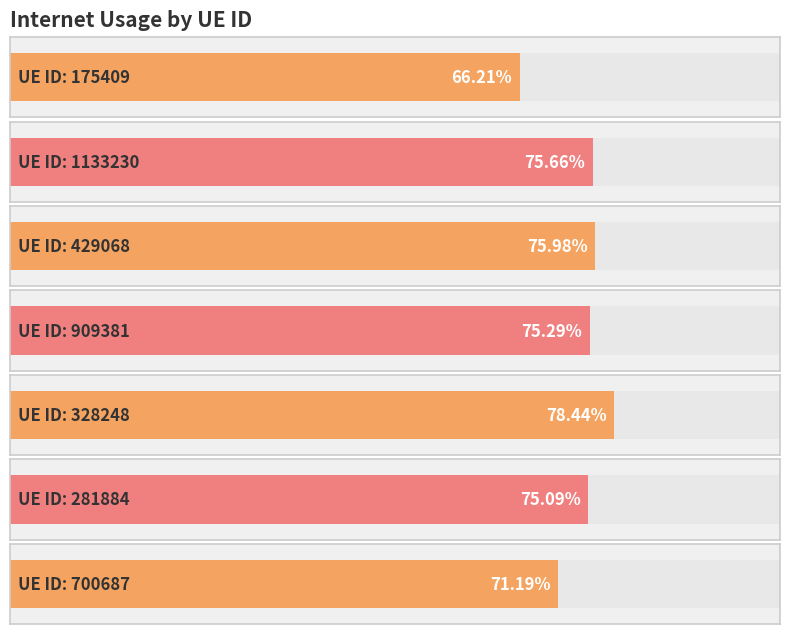

What is the average value?

0.7